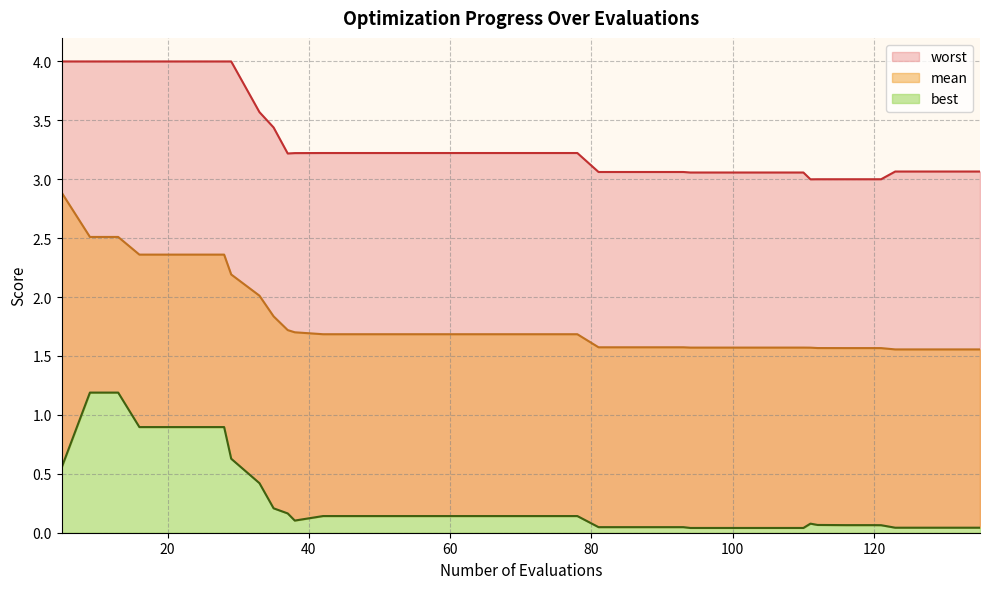

What is the average value of the worst series?

3.3